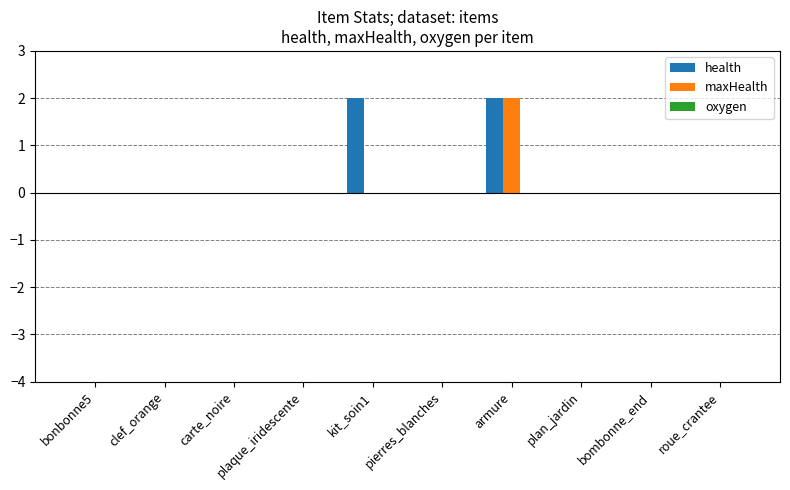

The maxHealth series shows 0 at bombonne_end. True or false?

True